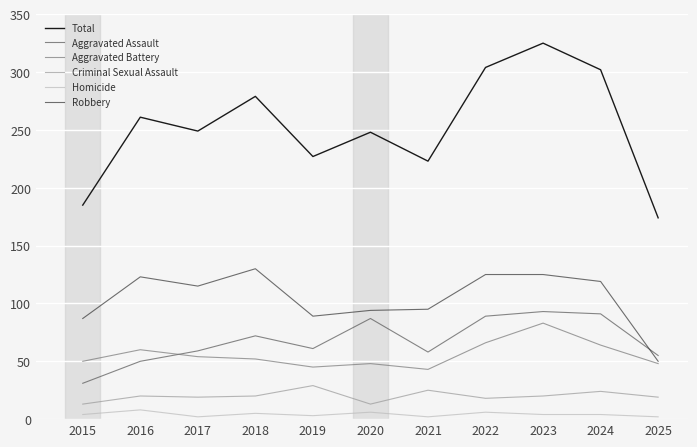

What is the maximum value for Aggravated Assault?

93